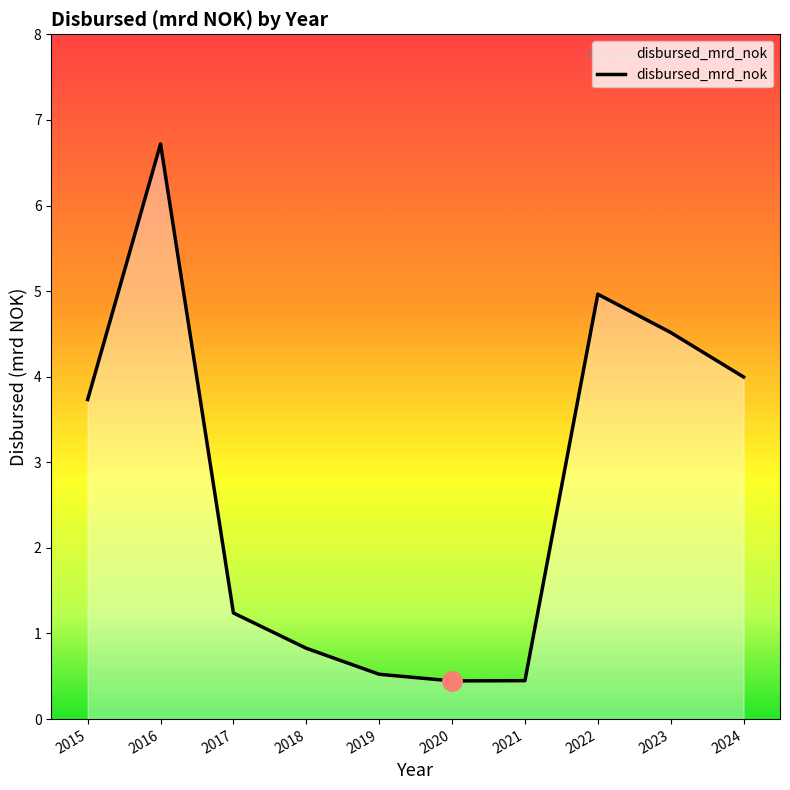

What is the sum of all values?

27.4